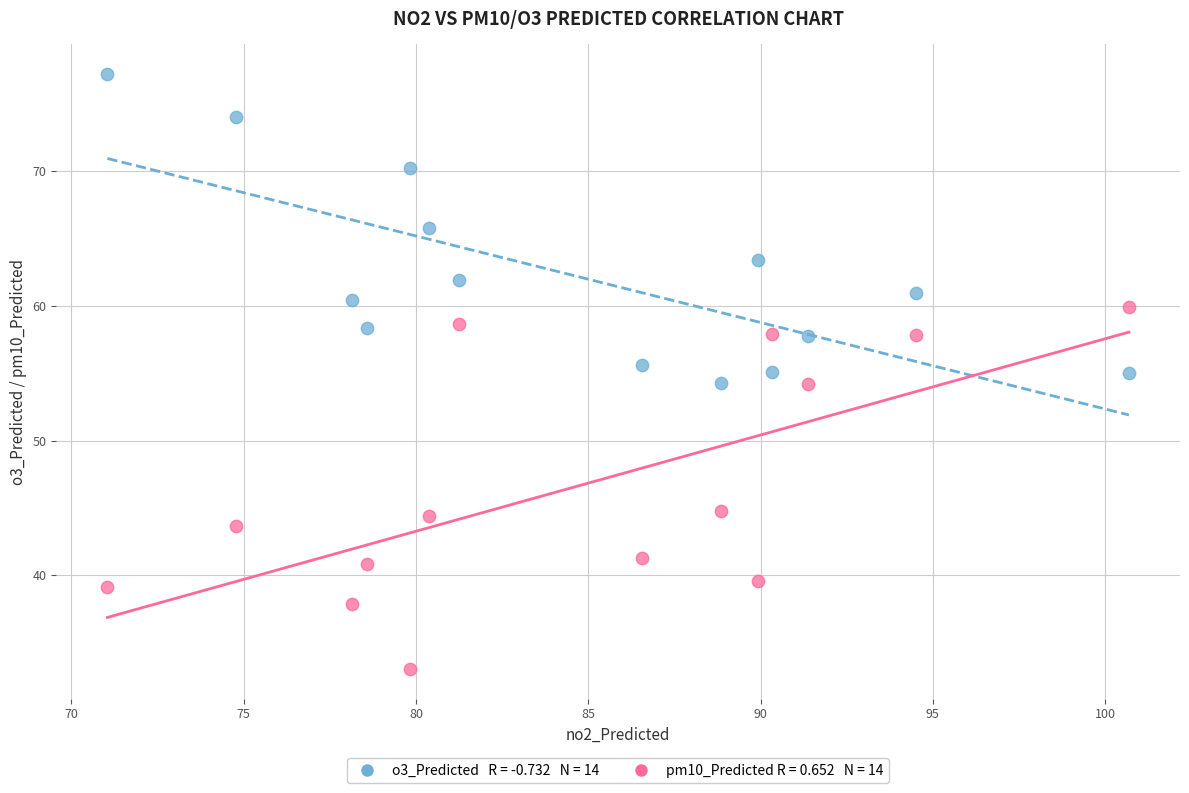

Across all data points, what is the range of Y values (max minus min)?

44.2